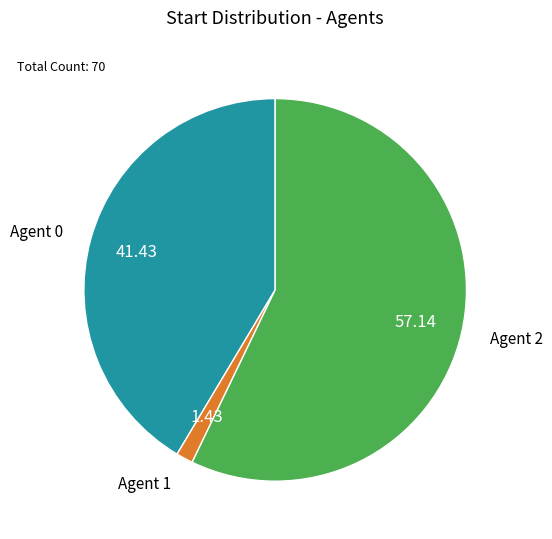

Is there any slice that represents more than half of the pie?

Yes